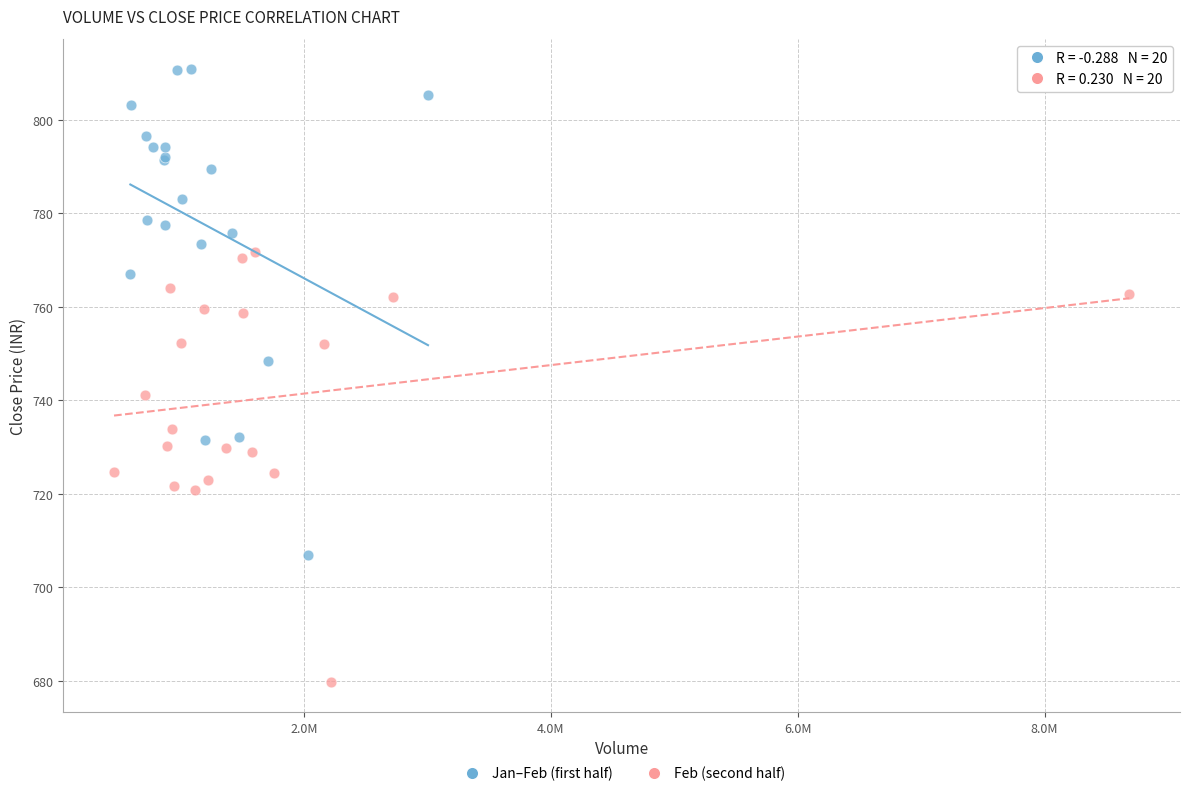

Which series reaches the minimum Y coordinate?

Feb (second half)